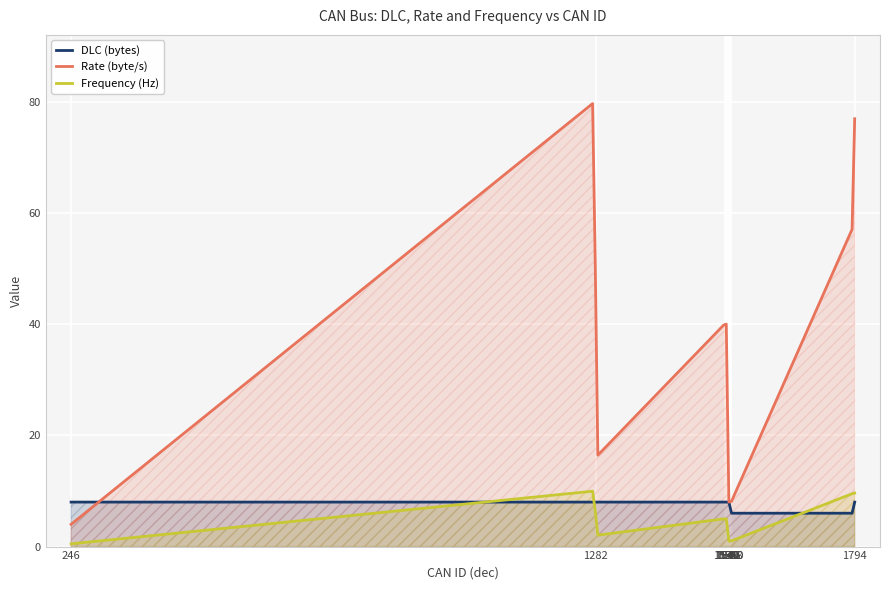

What is the value of the DLC point at the 2nd from the left?

8.0